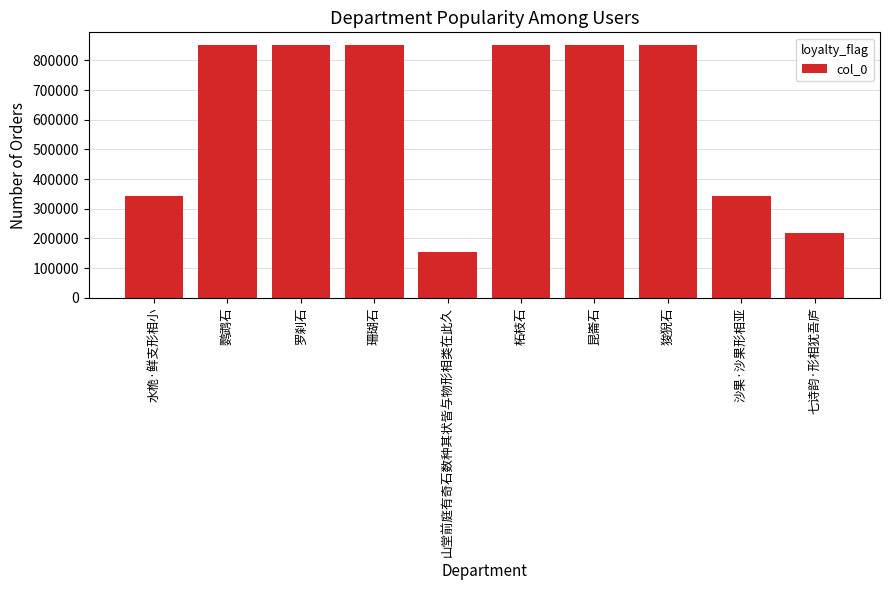

Does the chart contain stacked bars?

No